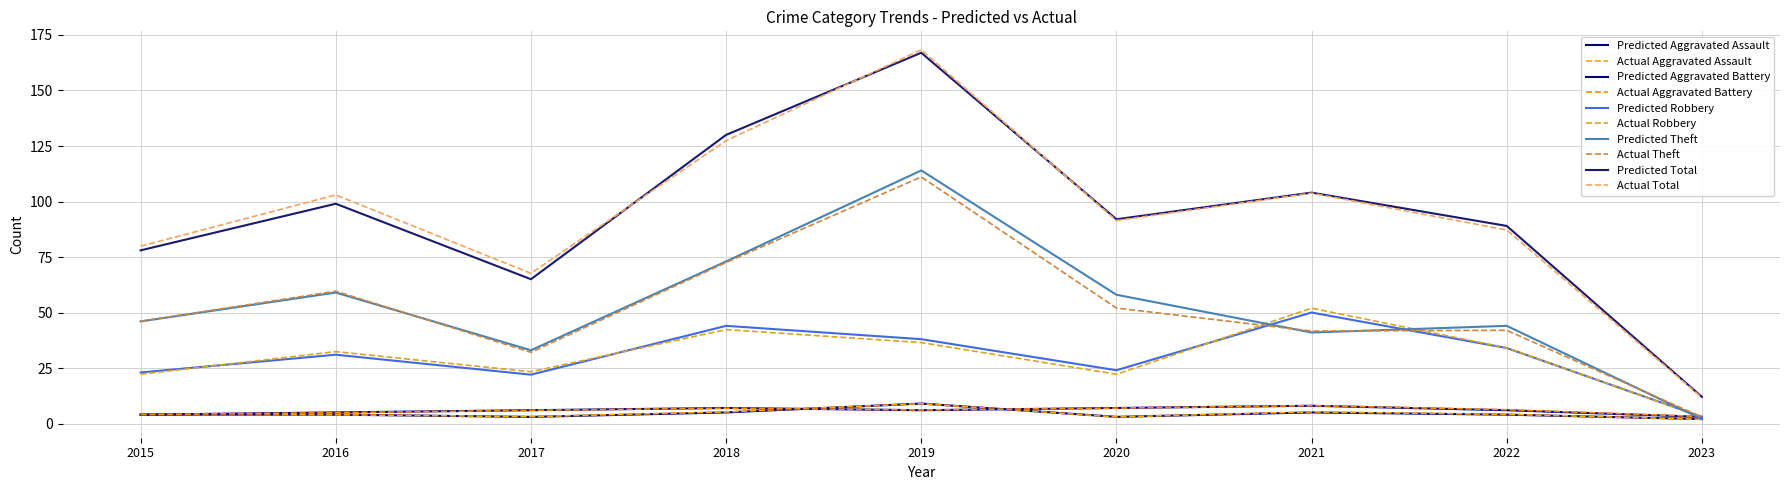

How many lines are shown in the chart?

10